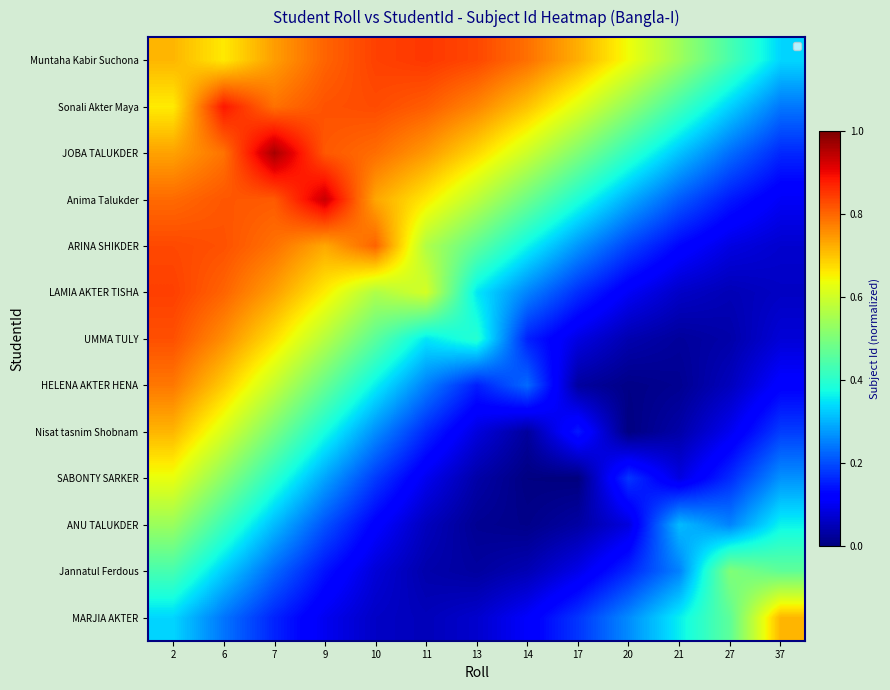

Reading left to right, what are all the values shown in this chart?

Muntaha Kabir Suchona: 2=0.7	6=0.7	7=0.7	9=0.8	10=0.8	11=0.8	13=0.8	14=0.8	17=0.7	20=0.6	21=0.5	27=0.4	37=0.3
Sonali Akter Maya: 2=0.7	6=0.9	7=0.8	9=0.8	10=0.8	11=0.8	13=0.8	14=0.7	17=0.6	20=0.5	21=0.4	27=0.3	37=0.2
JOBA TALUKDER: 2=0.7	6=0.8	7=1.0	9=0.8	10=0.8	11=0.7	13=0.7	14=0.6	17=0.5	20=0.4	21=0.3	27=0.2	37=0.2
Anima Talukder: 2=0.8	6=0.8	7=0.8	9=0.9	10=0.7	11=0.7	13=0.6	14=0.5	17=0.4	20=0.3	21=0.2	27=0.1	37=0.1
ARINA SHIKDER: 2=0.8	6=0.8	7=0.8	9=0.7	10=0.8	11=0.6	13=0.5	14=0.4	17=0.3	20=0.2	21=0.1	27=0.1	37=0.1
LAMIA AKTER TISHA: 2=0.8	6=0.8	7=0.7	9=0.7	10=0.6	11=0.6	13=0.4	14=0.3	17=0.2	20=0.1	21=0.1	27=0.0	37=0.1
UMMA TULY: 2=0.8	6=0.8	7=0.7	9=0.6	10=0.5	11=0.4	13=0.4	14=0.2	17=0.1	20=0.0	21=0.0	27=0.0	37=0.1
HELENA AKTER HENA: 2=0.8	6=0.7	7=0.6	9=0.5	10=0.4	11=0.3	13=0.2	14=0.2	17=0.0	20=0.0	21=0.0	27=0.1	37=0.1
Nisat tasnim Shobnam: 2=0.7	6=0.6	7=0.5	9=0.4	10=0.3	11=0.2	13=0.1	14=0.0	17=0.1	20=0.0	21=0.0	27=0.1	37=0.2
SABONTY SARKER: 2=0.6	6=0.5	7=0.4	9=0.3	10=0.2	11=0.1	13=0.0	14=0.0	17=0.0	20=0.2	21=0.1	27=0.2	37=0.3
ANU TALUKDER: 2=0.5	6=0.4	7=0.3	9=0.2	10=0.1	11=0.1	13=0.0	14=0.0	17=0.0	20=0.1	21=0.3	27=0.3	37=0.4
Jannatul Ferdous: 2=0.4	6=0.3	7=0.2	9=0.1	10=0.1	11=0.0	13=0.0	14=0.0	17=0.1	20=0.2	21=0.3	27=0.5	37=0.5
MARJIA AKTER: 2=0.3	6=0.2	7=0.2	9=0.1	10=0.1	11=0.1	13=0.1	14=0.1	17=0.2	20=0.3	21=0.4	27=0.5	37=0.7